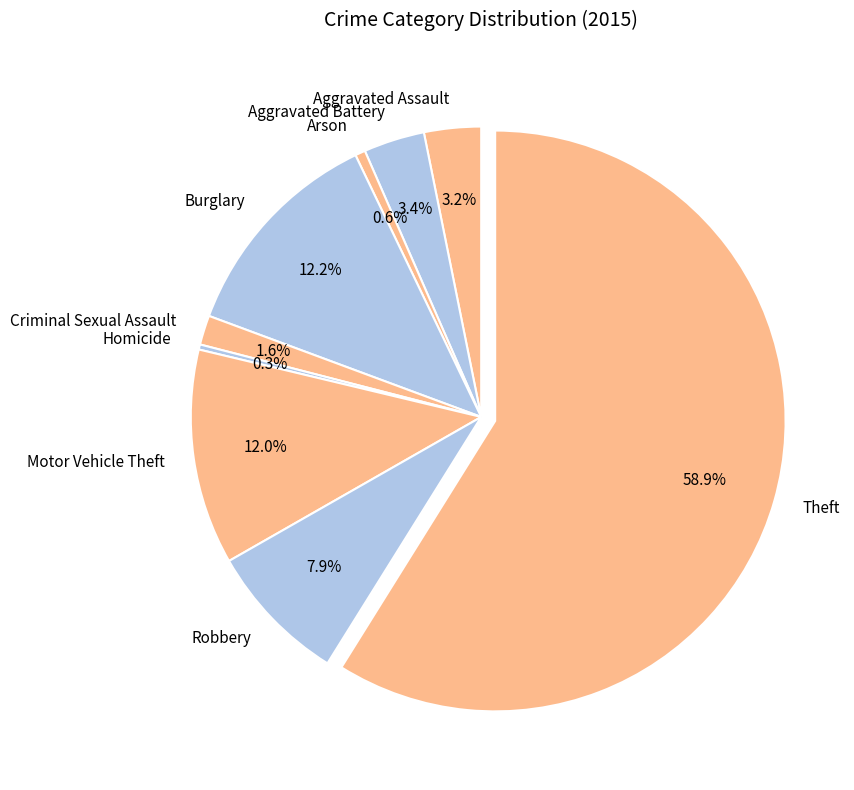

To the nearest percent, what is the difference between the Aggravated Battery and Motor Vehicle Theft slice percentages?

9%